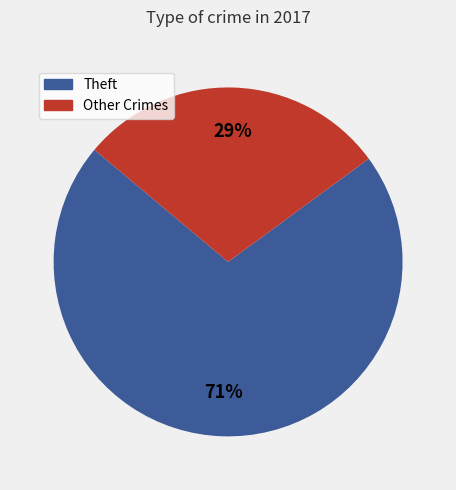

To the nearest percent, what is the average slice percentage?

50%